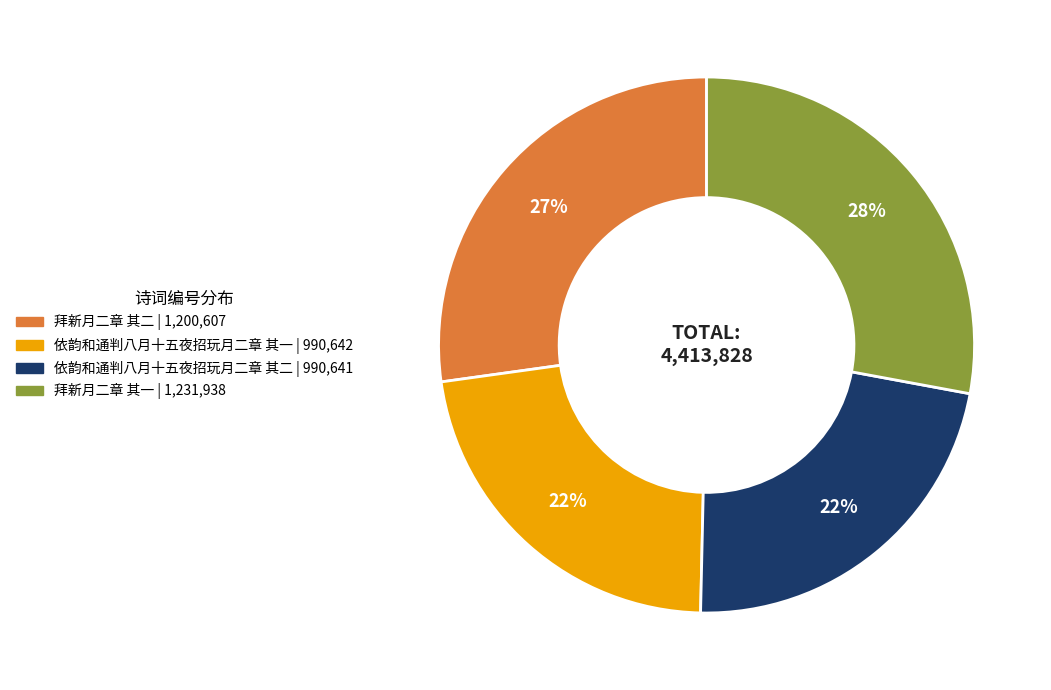

To the nearest percent, what portion does 依韵和通判八月十五夜招玩月二章 其二 represent?

22%